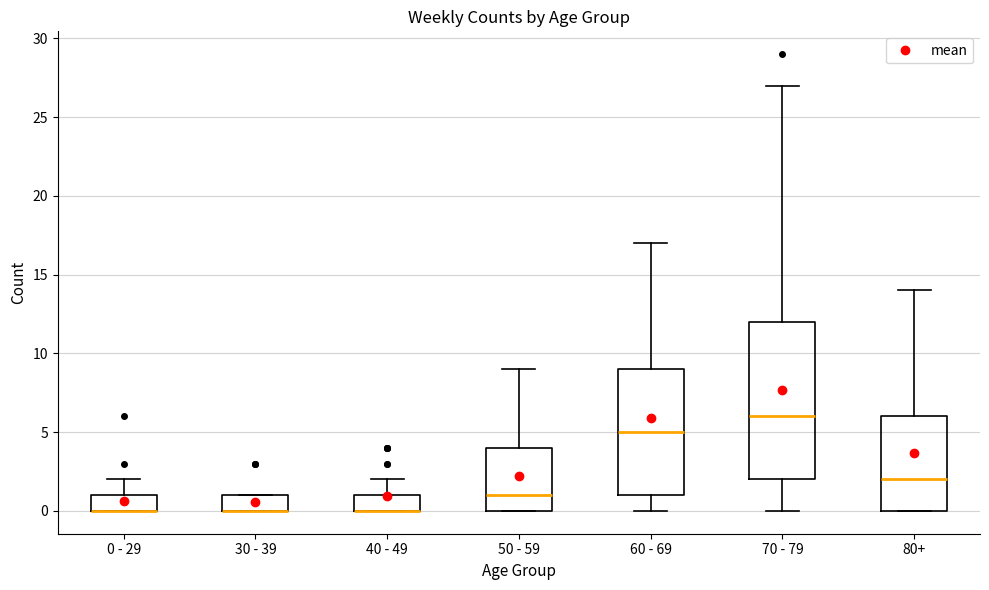

Reading left to right, transcribe this box plot: for each box, give where its median line is, the range the box spans, and where its two whiskers end, as read against the y-axis. The values are not printed on the chart, so give them approximately, as read against the axis.

0 - 29: median 0 (drawn on the box's lower edge), box 0 to 1, whiskers 0 to 2
30 - 39: median 0 (drawn on the box's lower edge), box 0 to 1, whiskers 0 to 1
40 - 49: median 0 (drawn on the box's lower edge), box 0 to 1, whiskers 0 to 2
50 - 59: median 1, box 0 to 4, whiskers 0 to 9
60 - 69: median 5, box 1 to 9, whiskers 0 to 17
70 - 79: median 6, box 2 to 12, whiskers 0 to 27
80+: median 2, box 0 to 6, whiskers 0 to 14